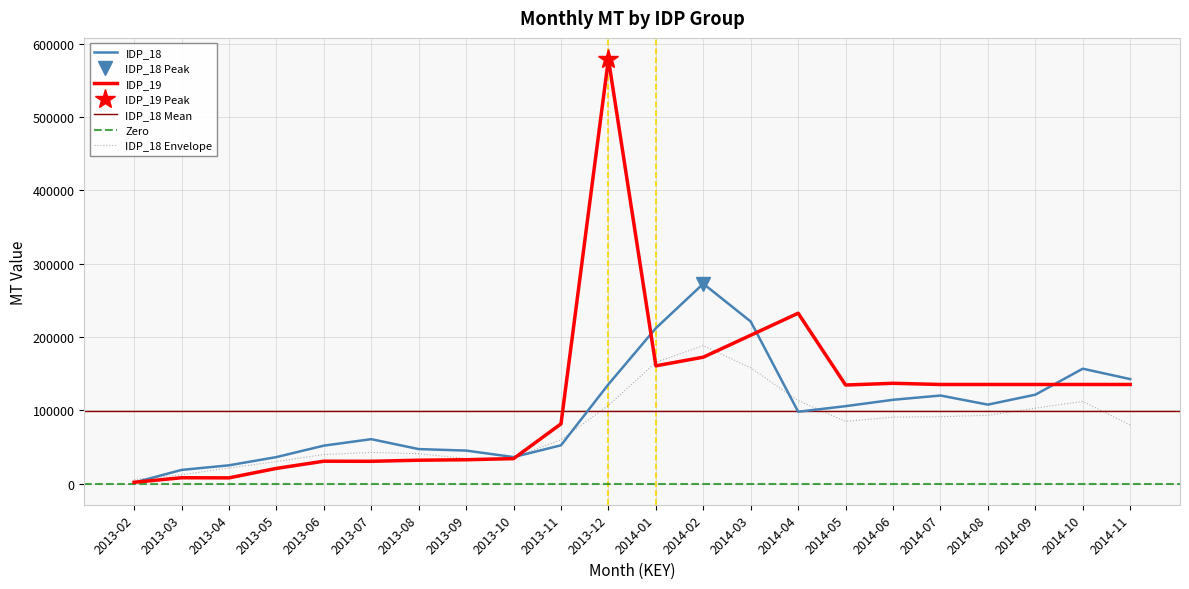

Which label corresponds to the smallest value in the chart?

2013-02